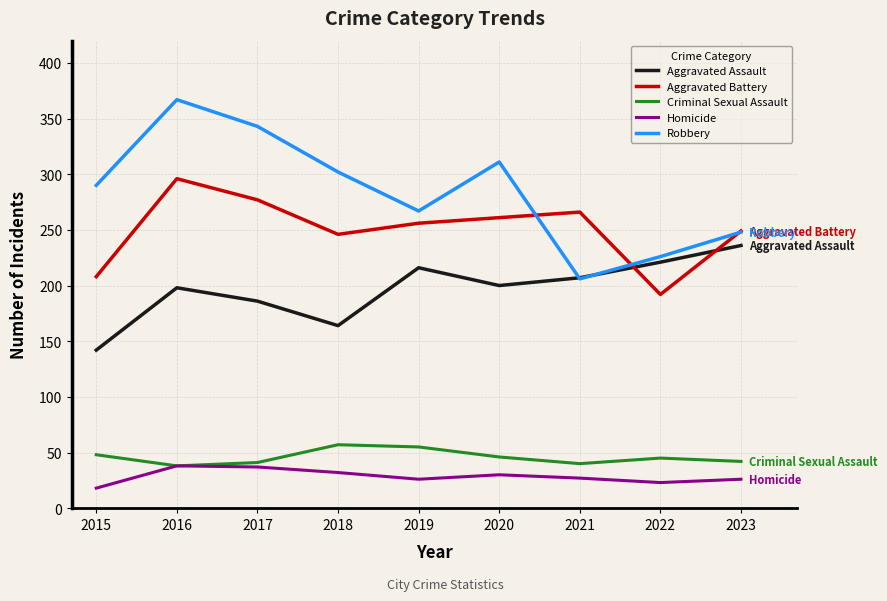

True or false: Criminal Sexual Assault and Aggravated Battery cross at least once.

False